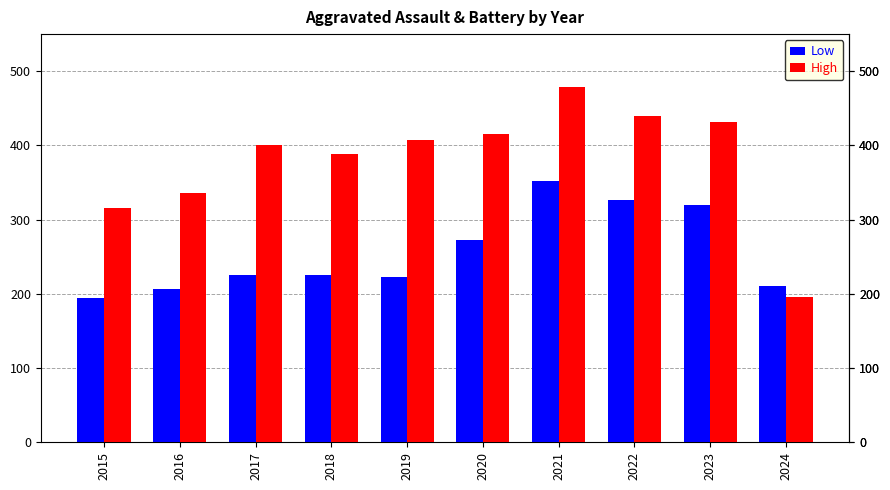

What is the highest value of the High series?

479